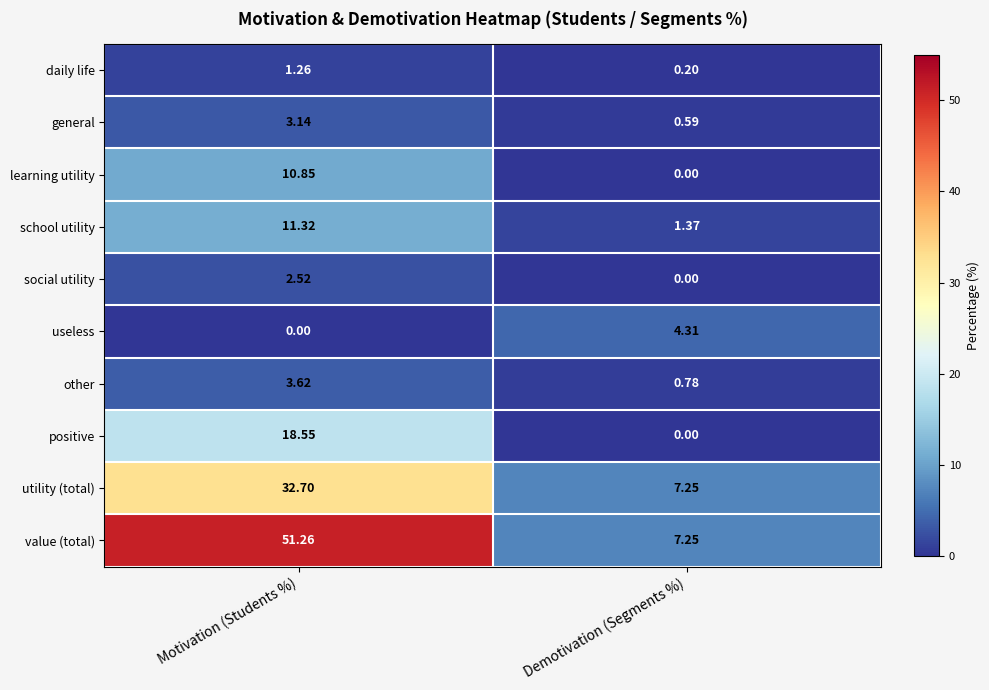

Which label corresponds to the largest value in the chart?

Motivation (Students %)